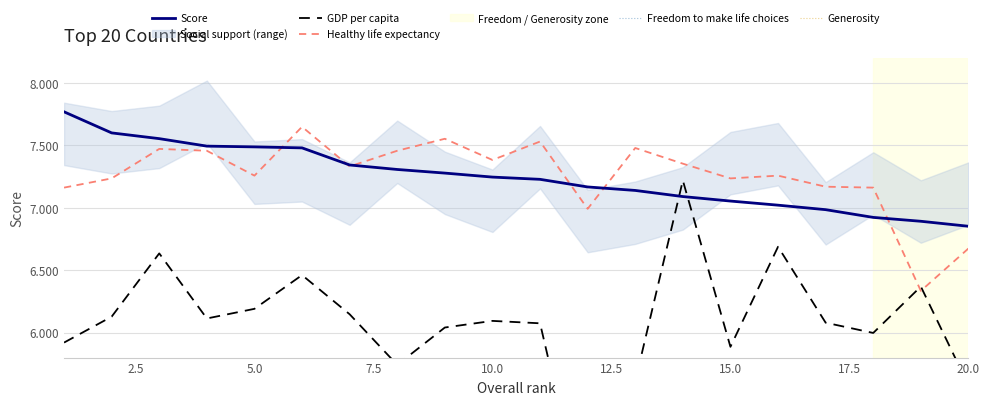

Is it true that Healthy life expectancy equals 7.4 at 10.0?

True